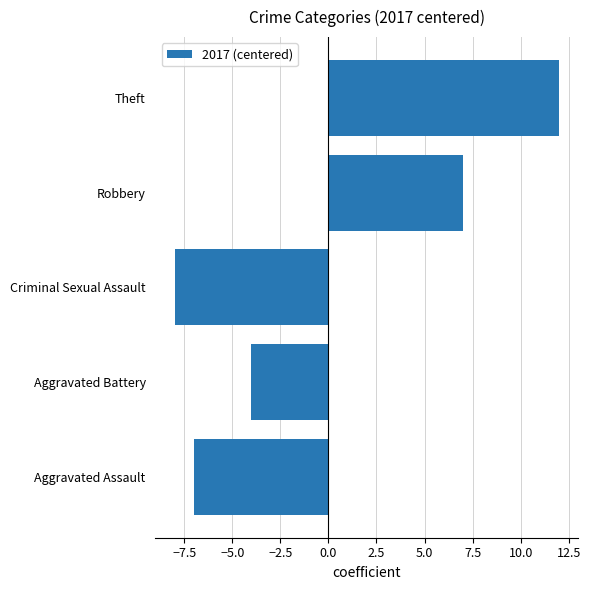

What is the difference between the maximum and second lowest values?

19